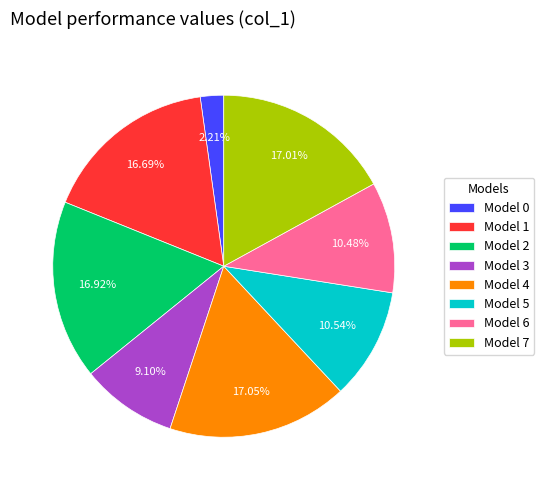

Between Model 6 and Model 2, which is larger?

Model 2